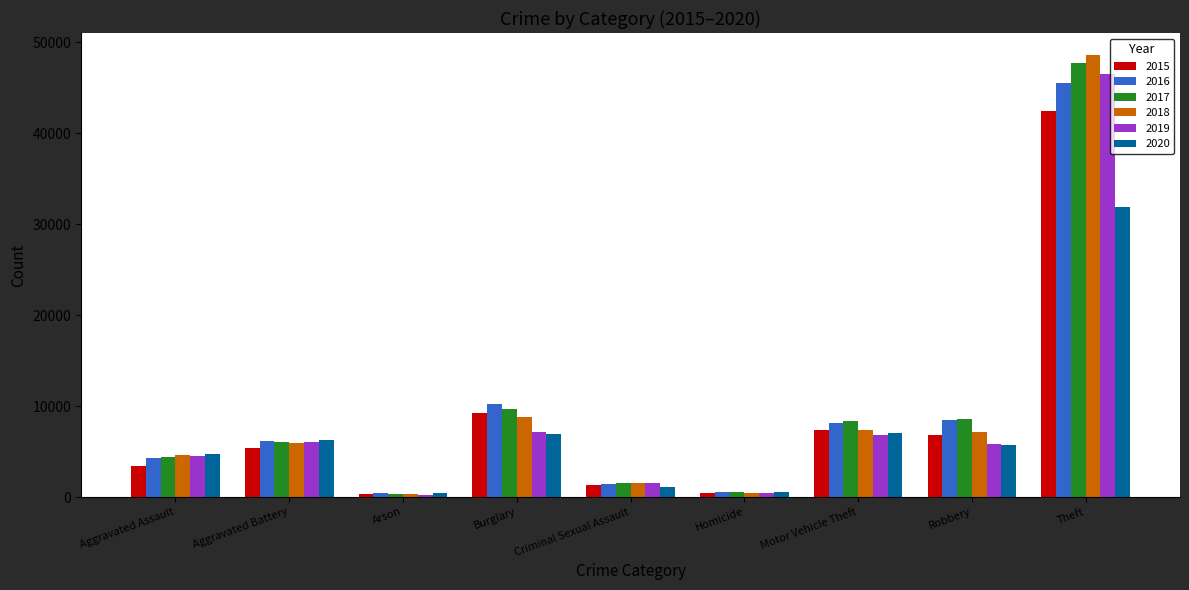

What is the total value across all series at Theft?

262716